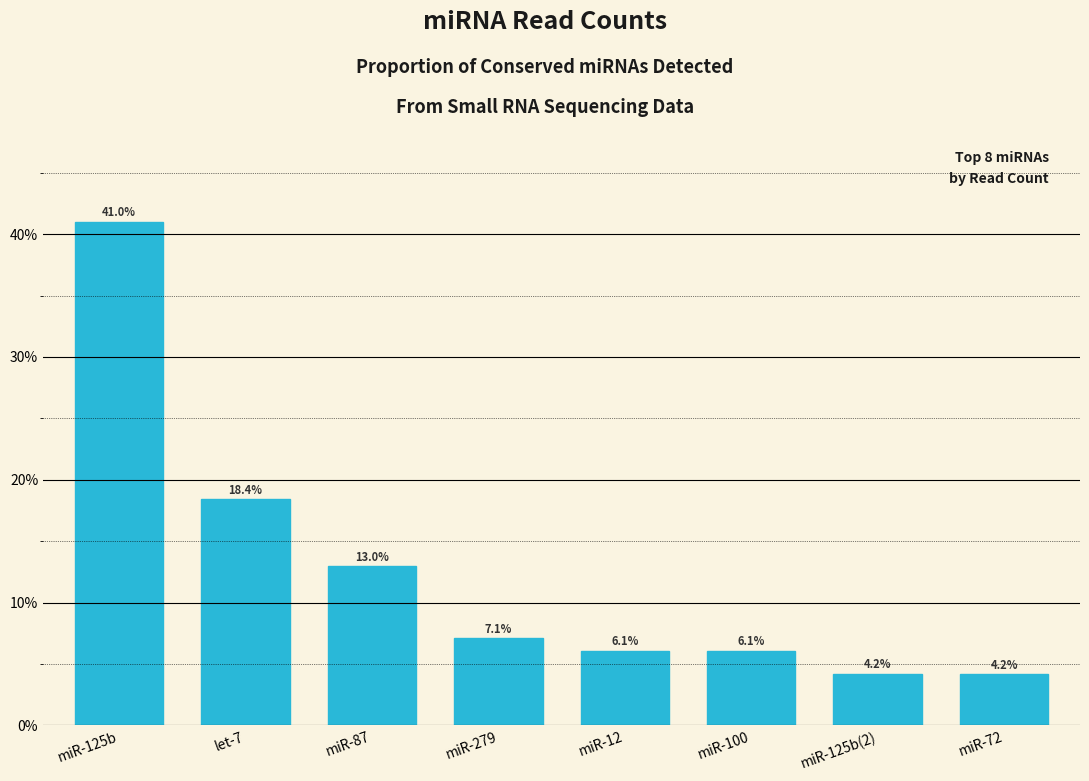

Reading left to right, transcribe all the data shown in this chart.

miR-125b=41.0	let-7=18.4	miR-87=13.0	miR-279=7.1	miR-12=6.1	miR-100=6.1	miR-125b(2)=4.2	miR-72=4.2